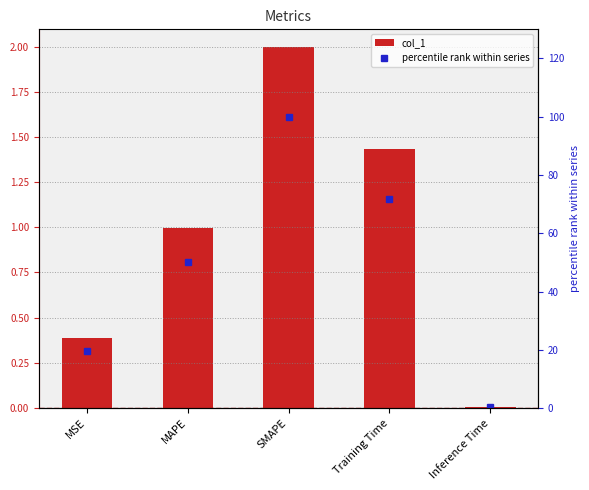

True or false: col_1 has a value of 0.3 at MAPE.

False